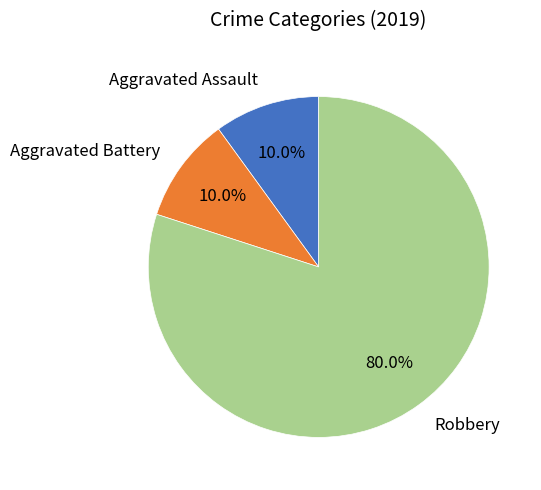

To the nearest percent, what is the difference between the largest and smallest slice percentages?

70%